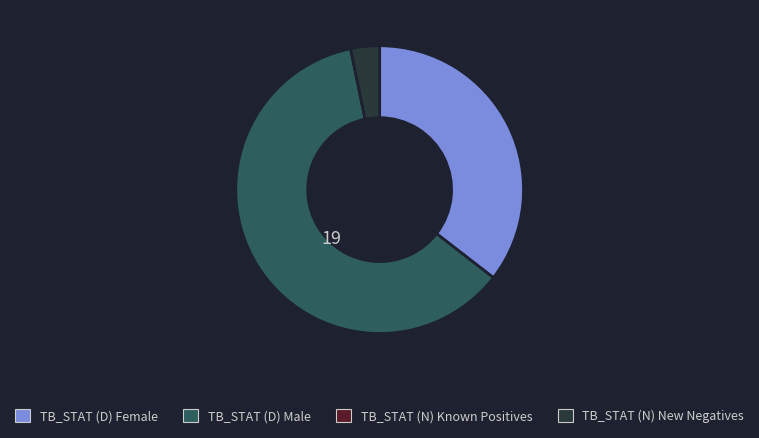

The TB_STAT (N) New Negatives slice represents 3% of the pie. True or false?

True